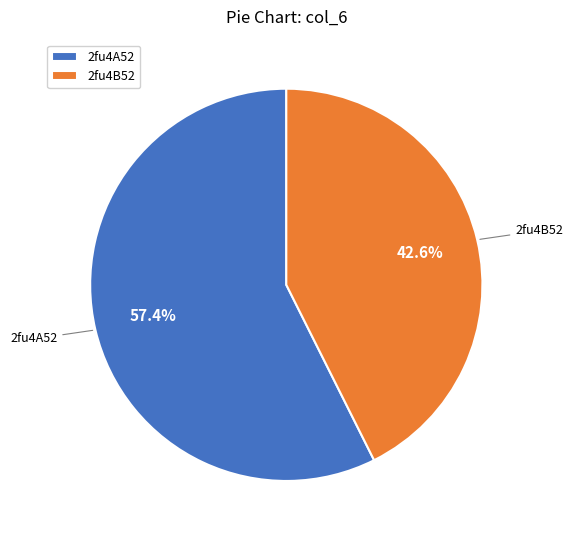

To the nearest percent, what is the average slice percentage?

50%